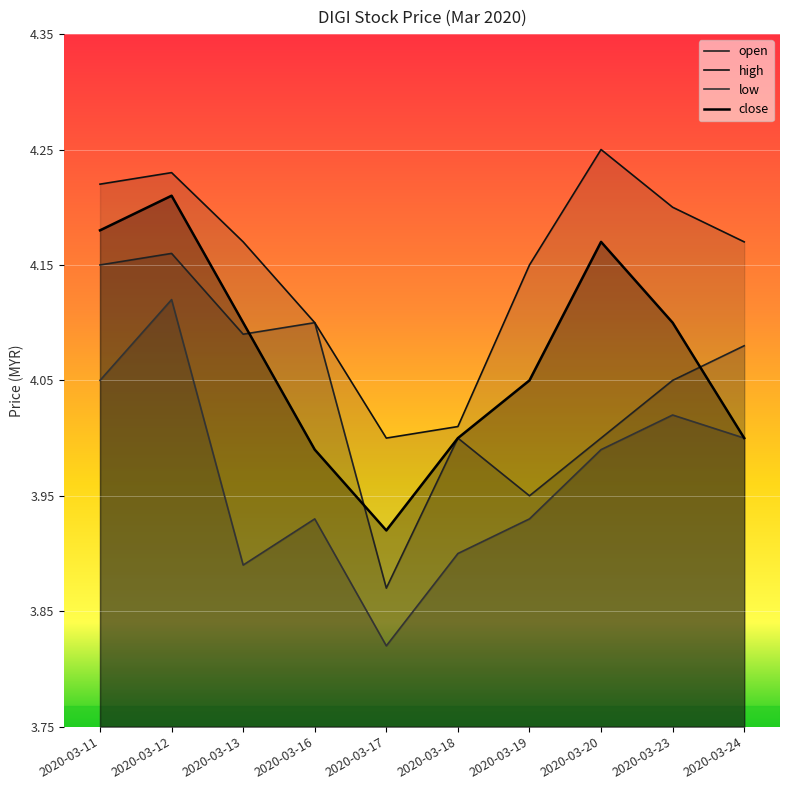

The value of close at 2020-03-23 is 4.1. True or false?

True